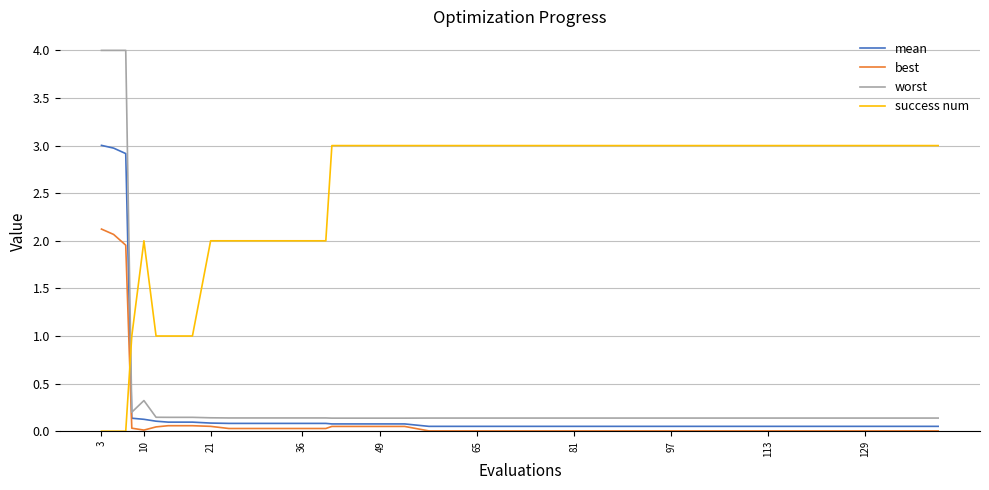

How many distinct data groups are displayed?

4